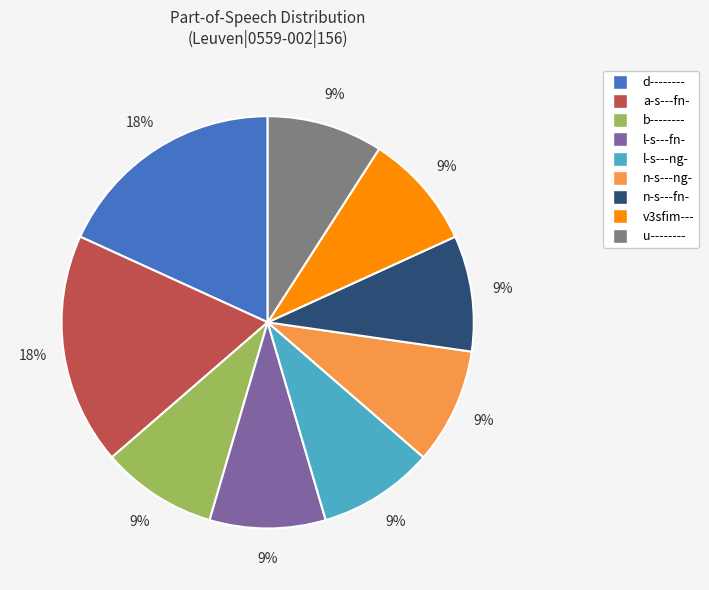

Is there any slice that represents more than half of the pie?

No